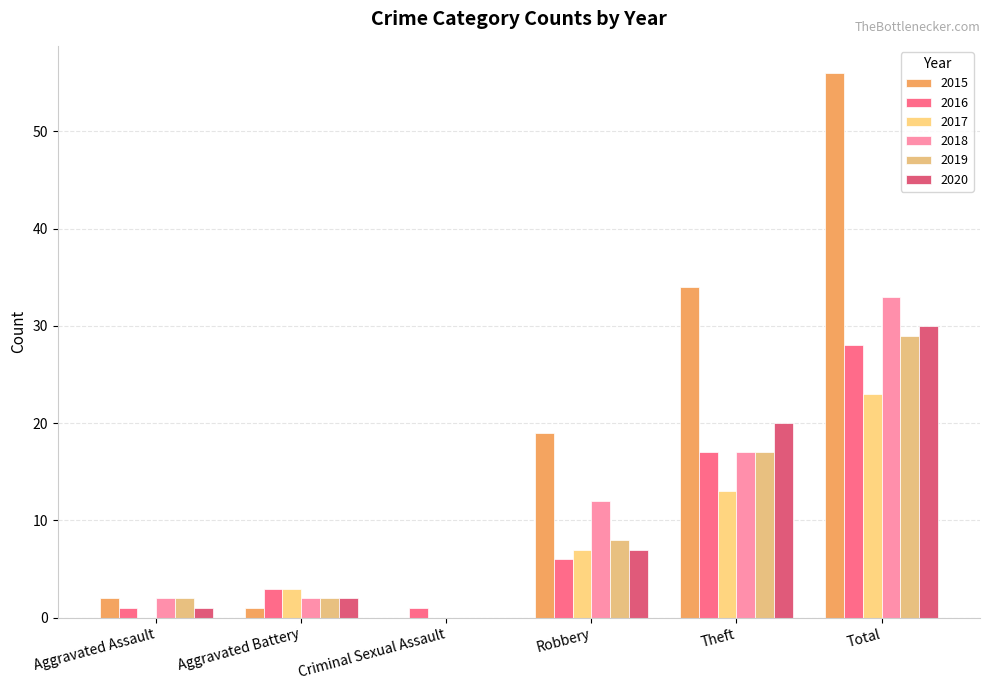

What is the total value across all series at Total?

199